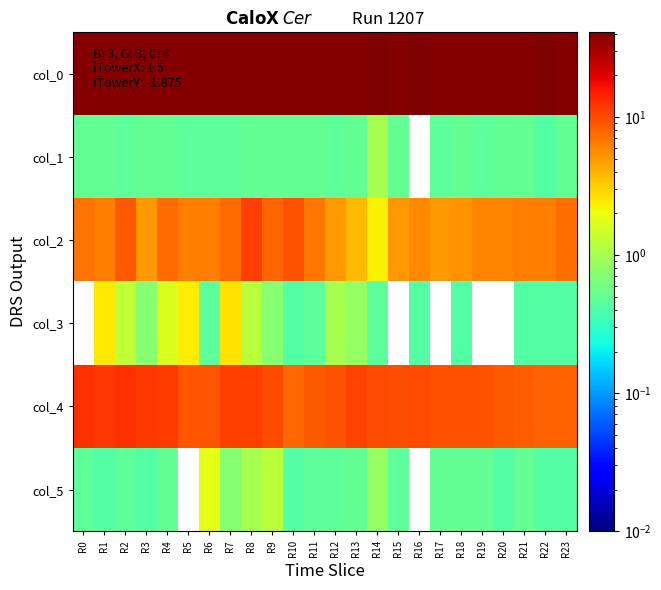

What is the difference between the highest and lowest values at R5?

39.7